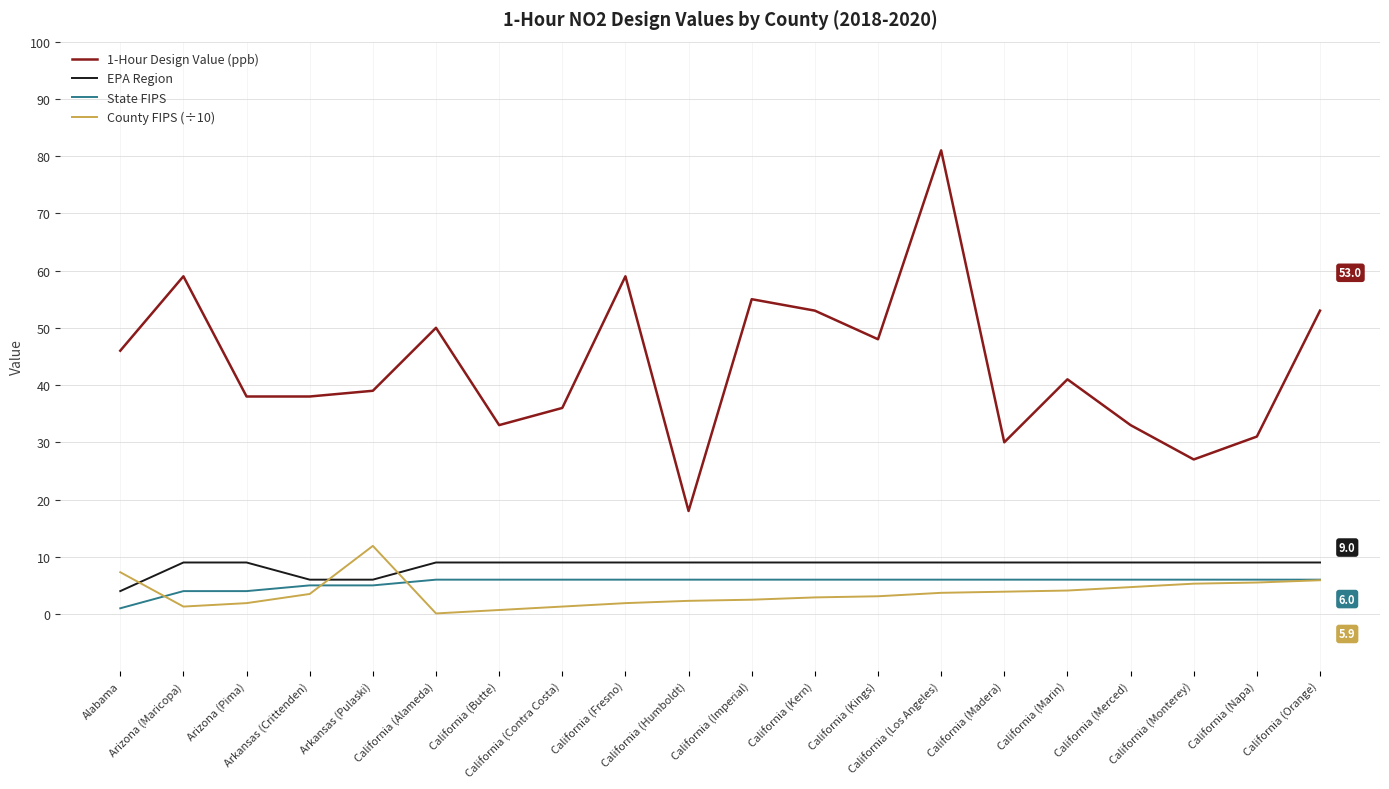

What is the spread (max minus min) of values at California (Butte)?

32.3